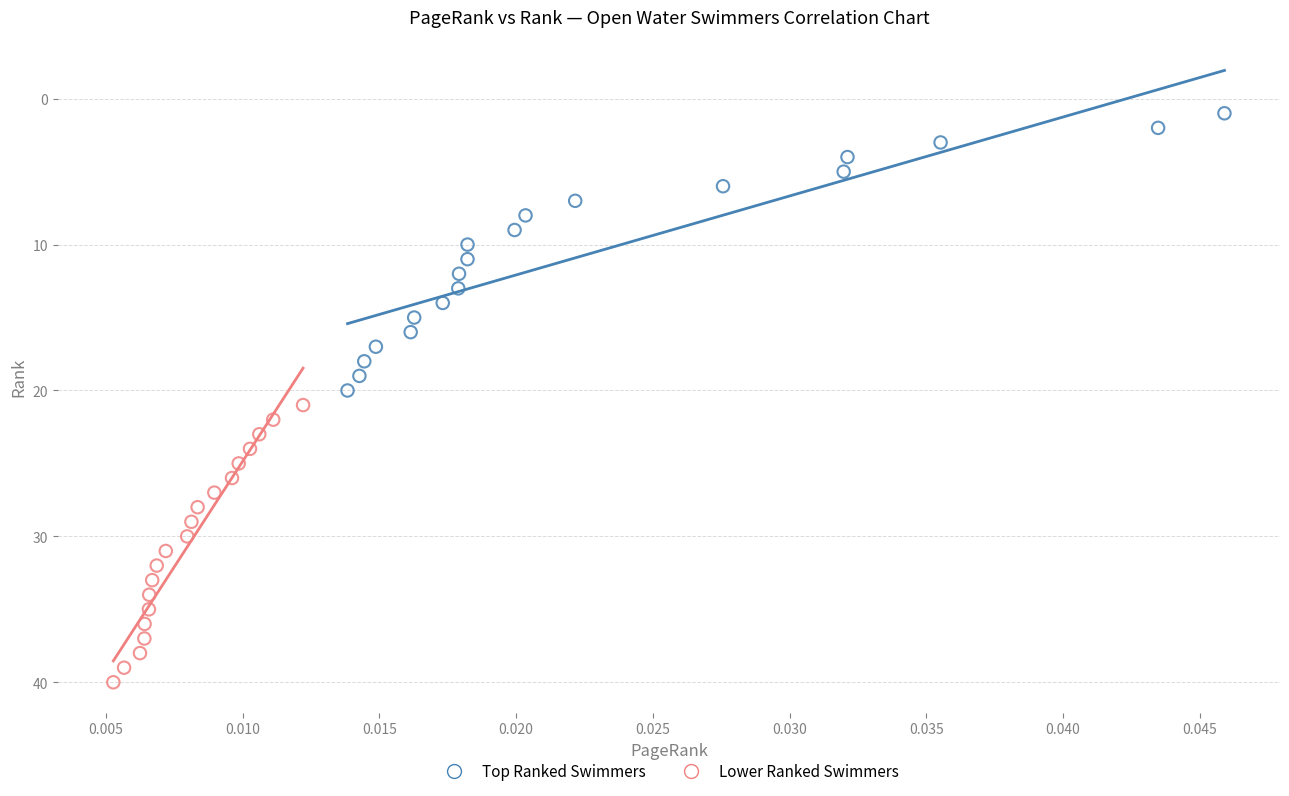

What are all the series names shown in the legend?

Top Ranked Swimmers, Lower Ranked Swimmers